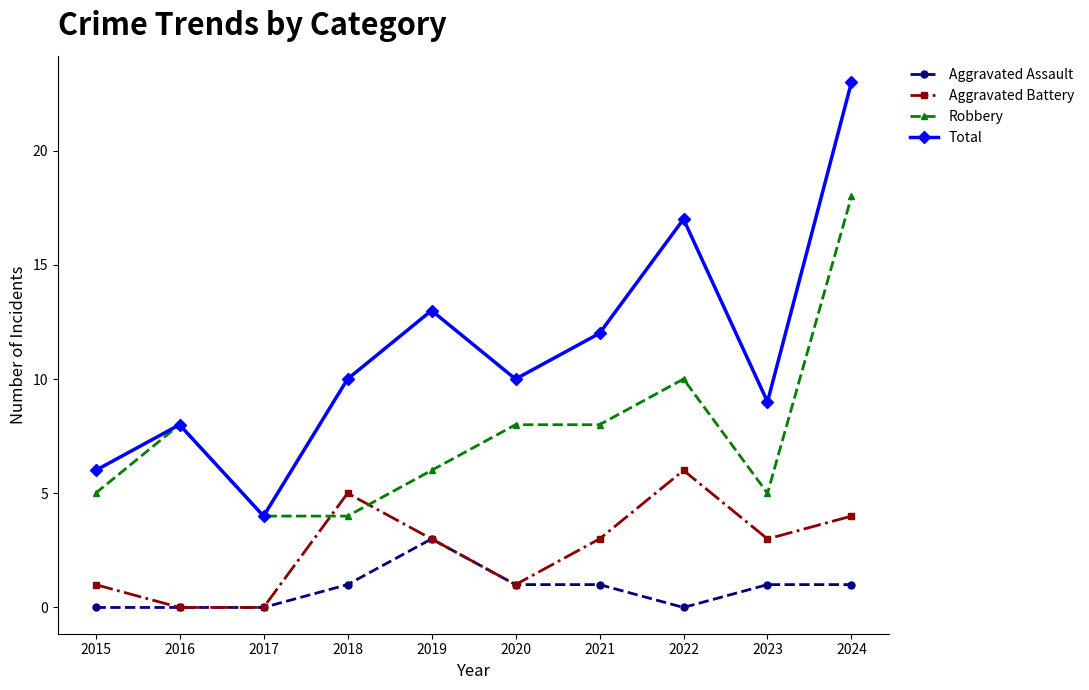

What is the difference between the highest and lowest values at 2018?

9